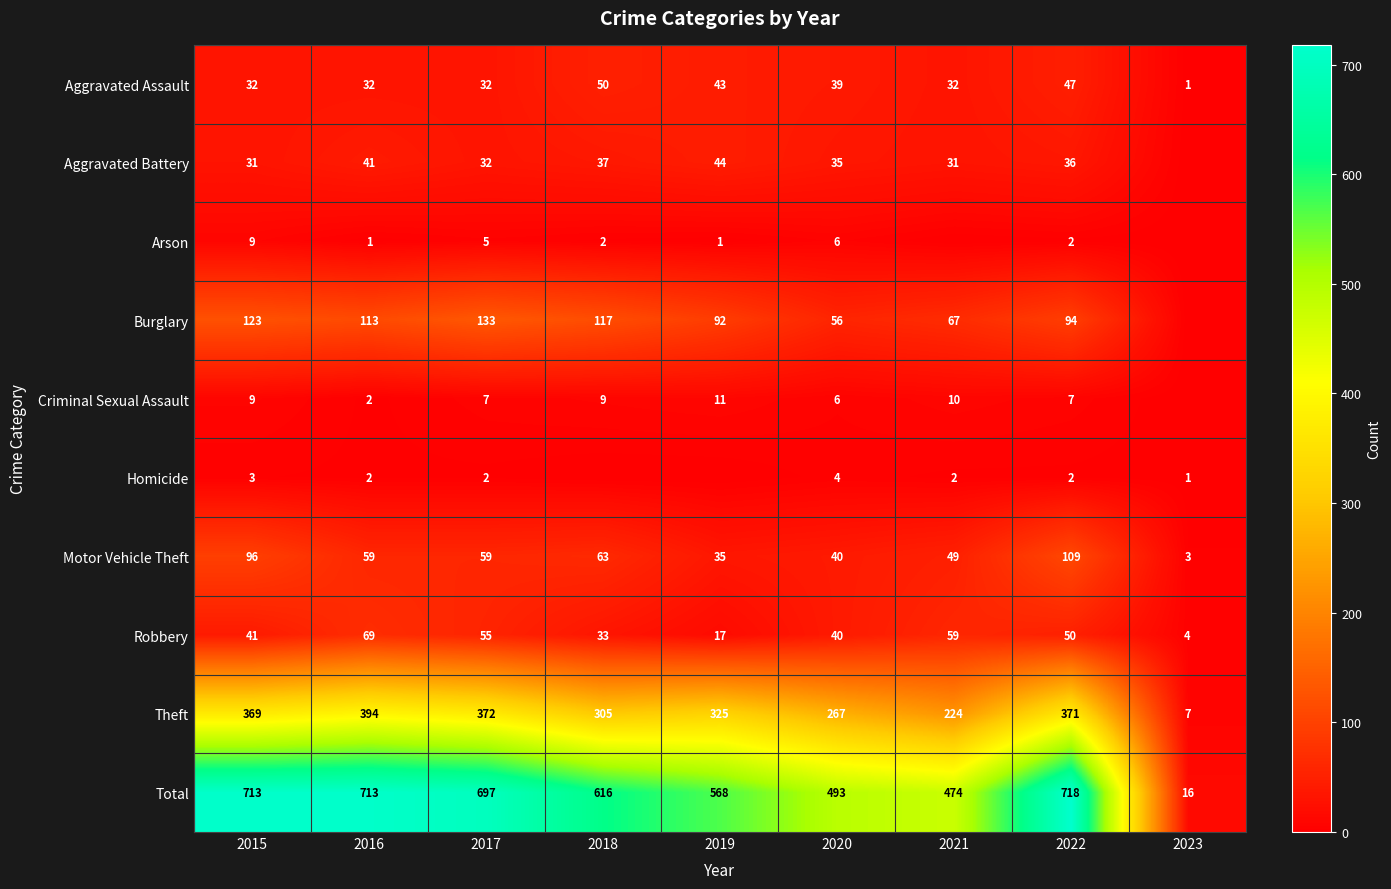

What is the sum of the Burglary values at 2019 and 2023?

92